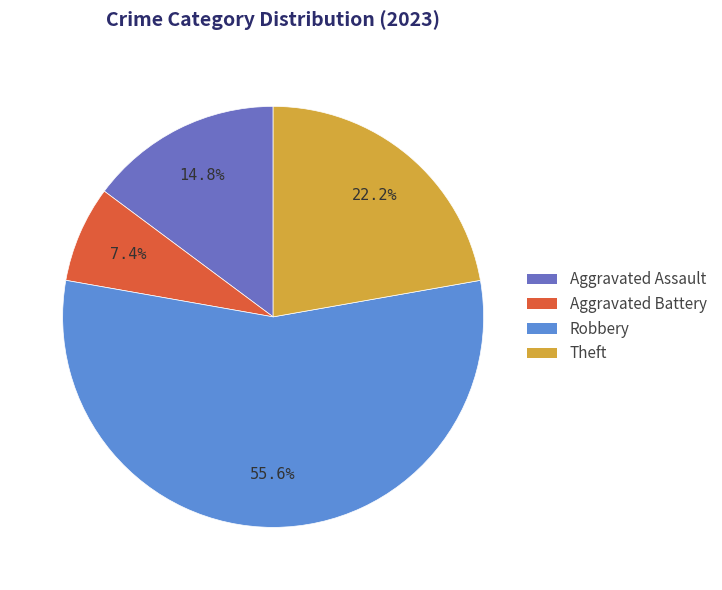

Is there any slice that represents more than half of the pie?

Yes